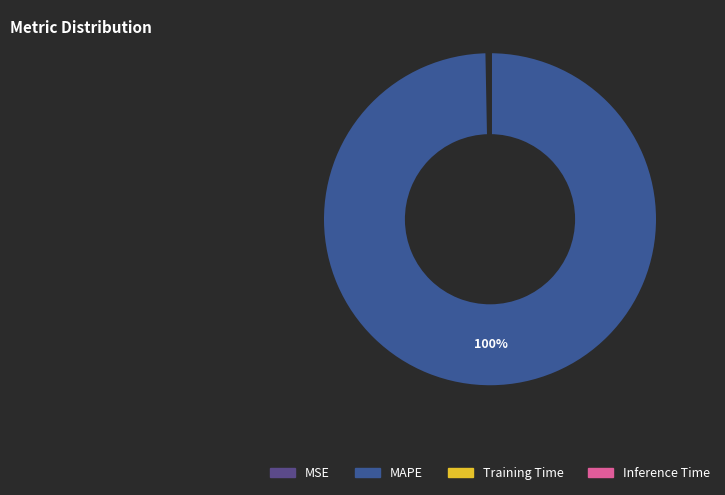

Count the number of slices in the pie.

4